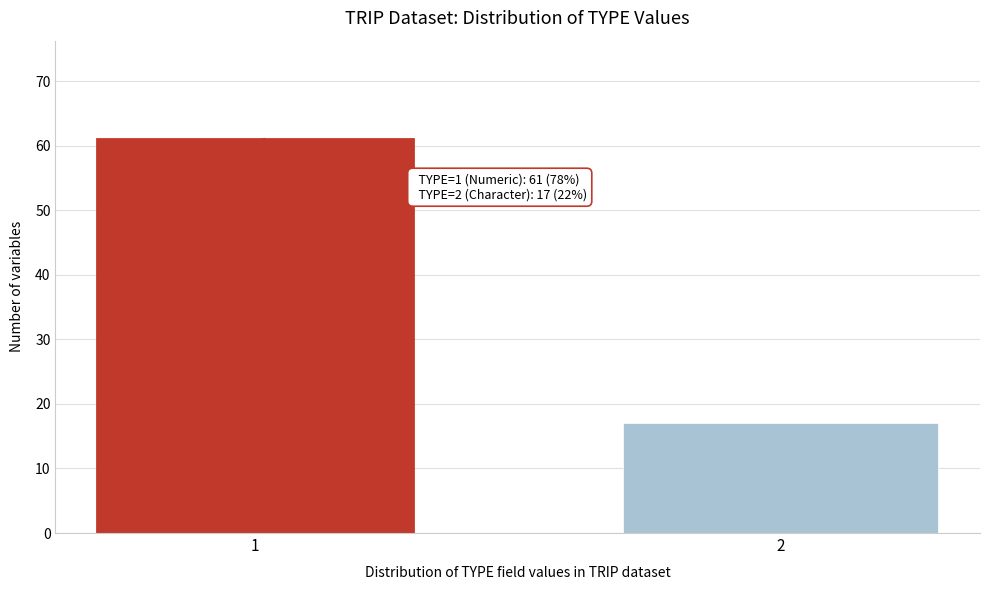

Reading left to right, what are all the values shown in this chart?

1=61	2=17